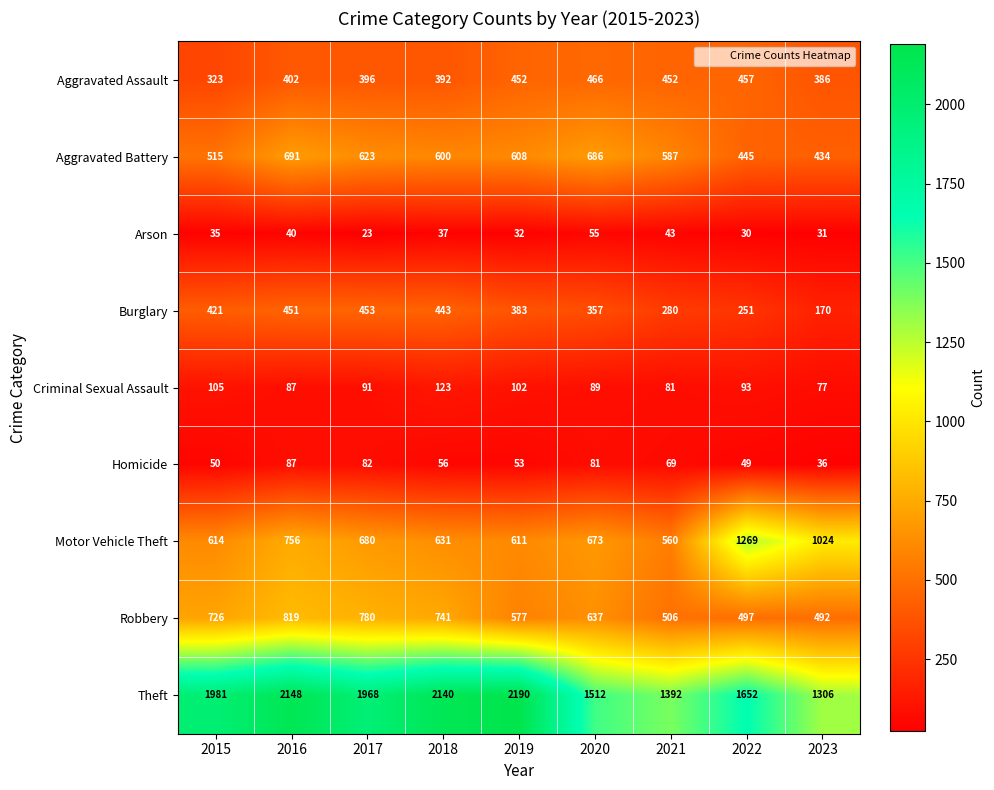

At which category is the sum across all series the highest?

2016